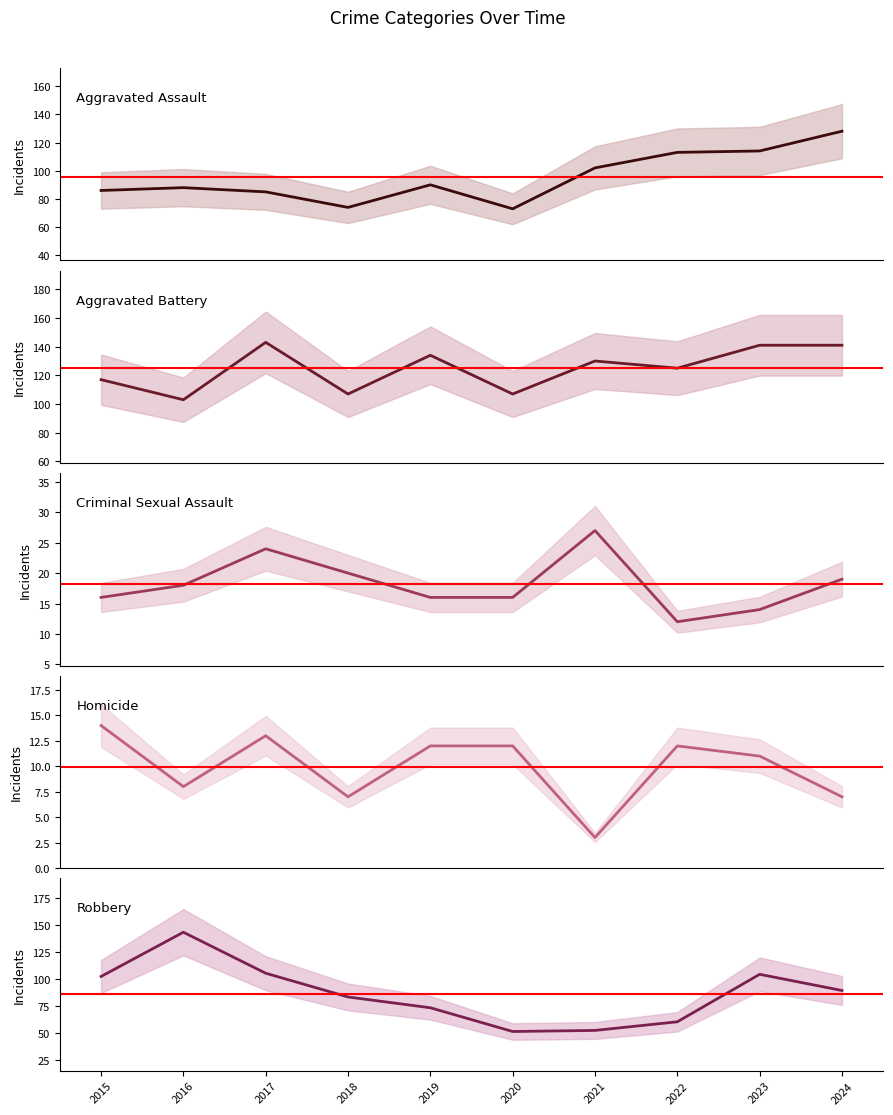

How many data points in Criminal Sexual Assault are above 18?

4